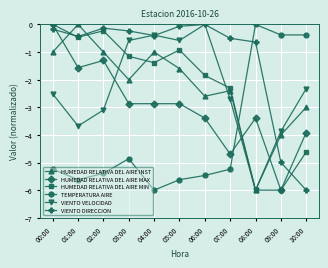

After their last crossing, which series has the higher values: TEMPERATURA AIRE or VIENTO VELOCIDAD?

TEMPERATURA AIRE